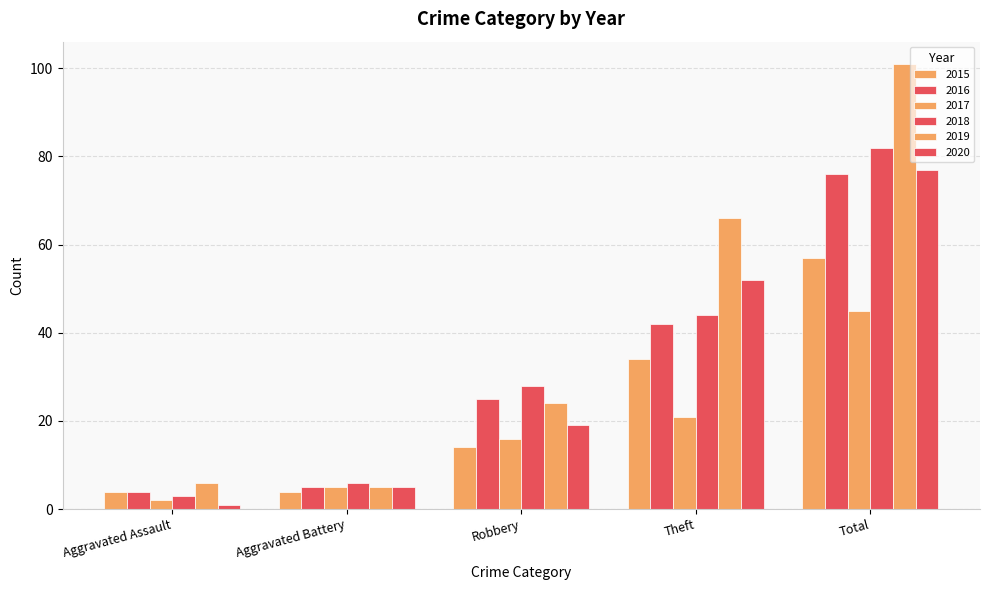

What is the total value across all series at Aggravated Battery?

30